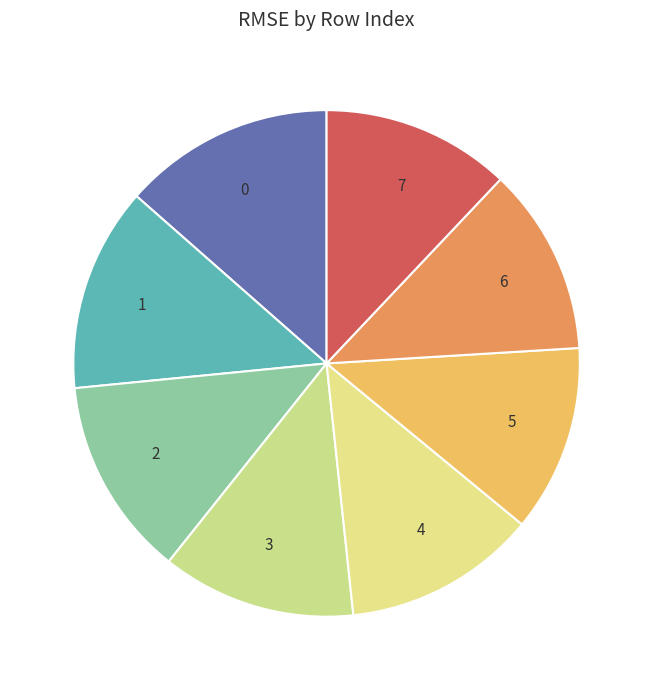

The 7 slice represents 12% of the pie. True or false?

True